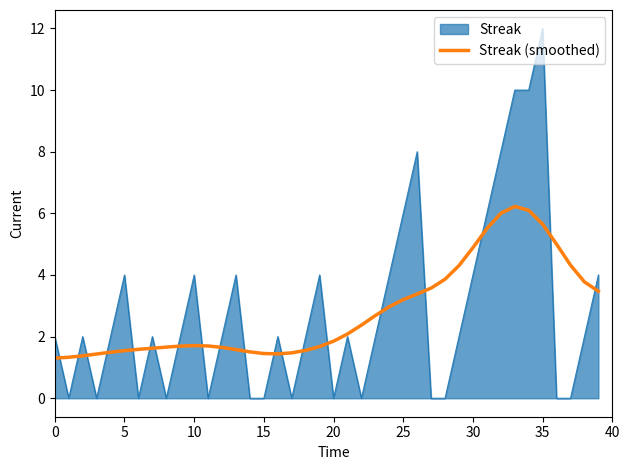

Rank the series by their maximum value, from lowest to highest.

Streak (smoothed), Streak